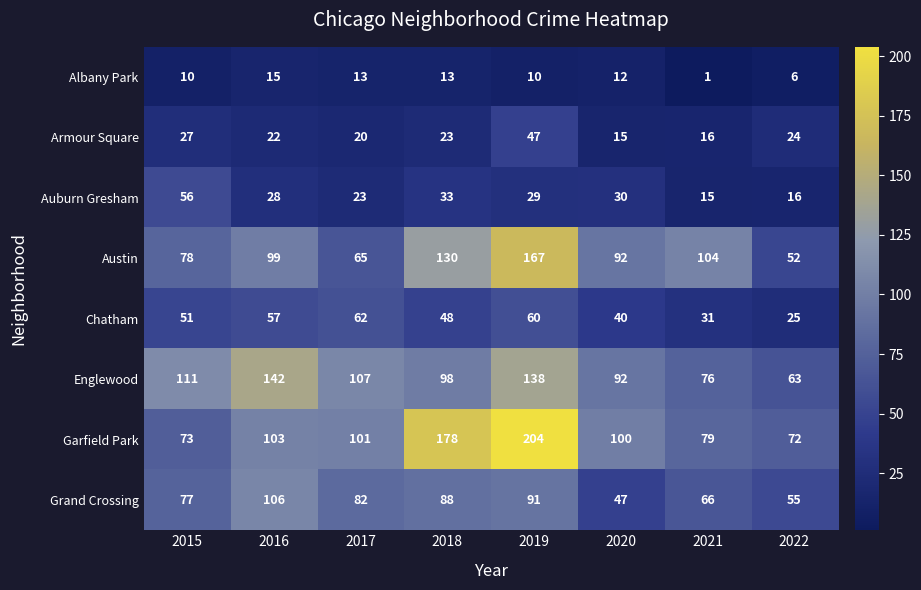

What is the difference between the second highest and second lowest values in the Chatham series?

29